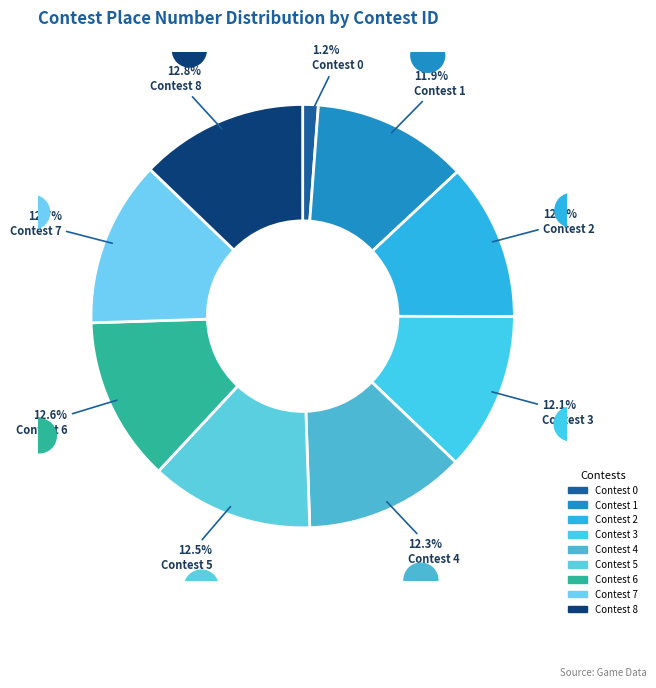

To the nearest percent, what percentage of the pie is Contest 4?

12%